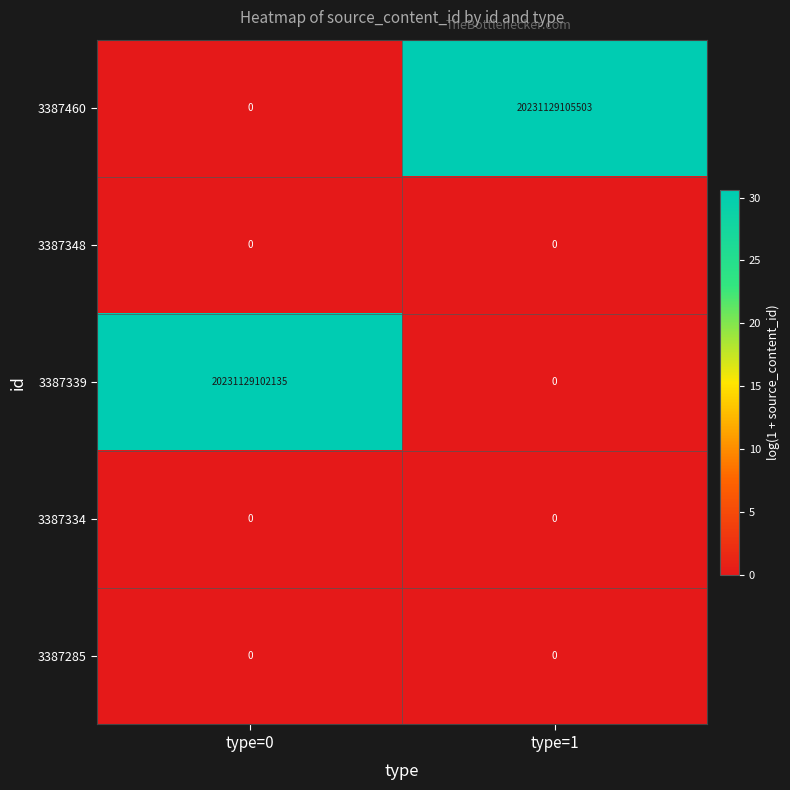

At which category does the chart reach its peak across all series?

type=1